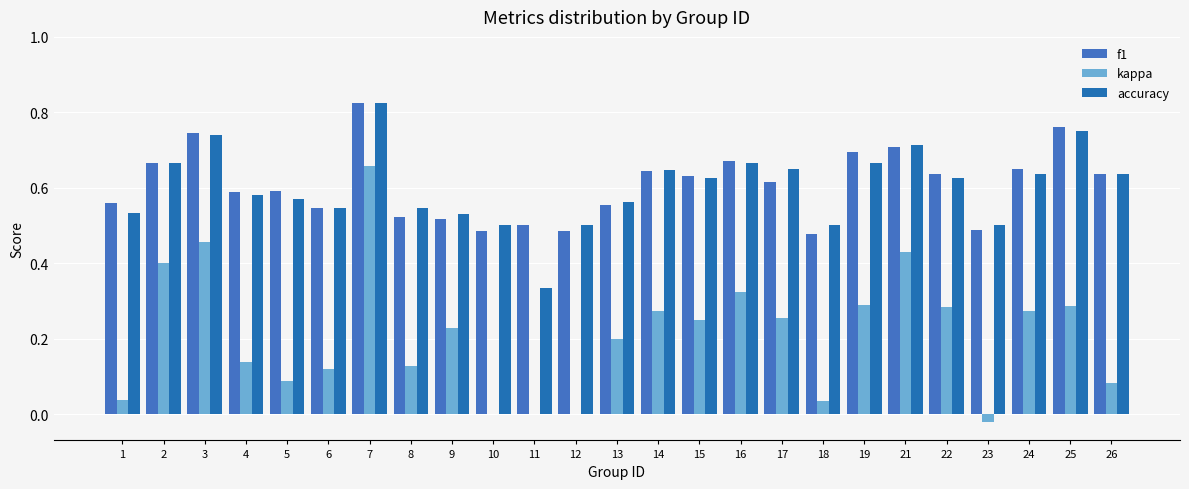

What is the difference between the maximum and minimum values in the kappa series?

0.7